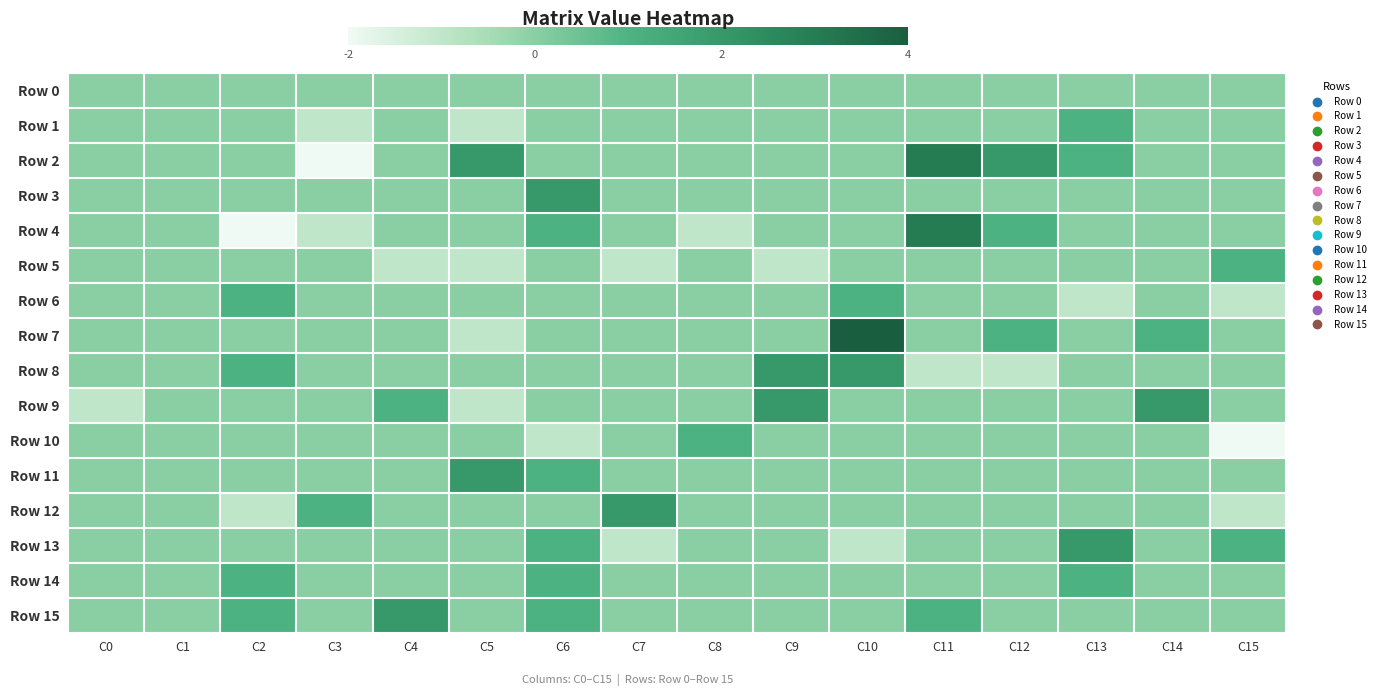

Which label corresponds to the largest value in the chart?

C10